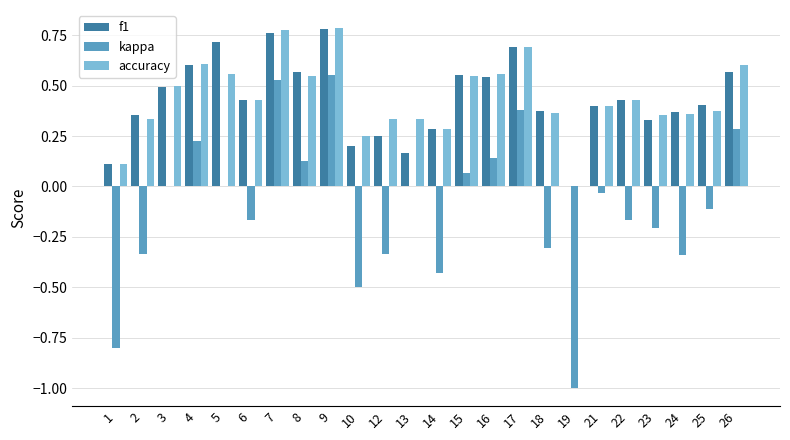

Is the value of accuracy at 4 greater than the value of kappa at 14?

Yes